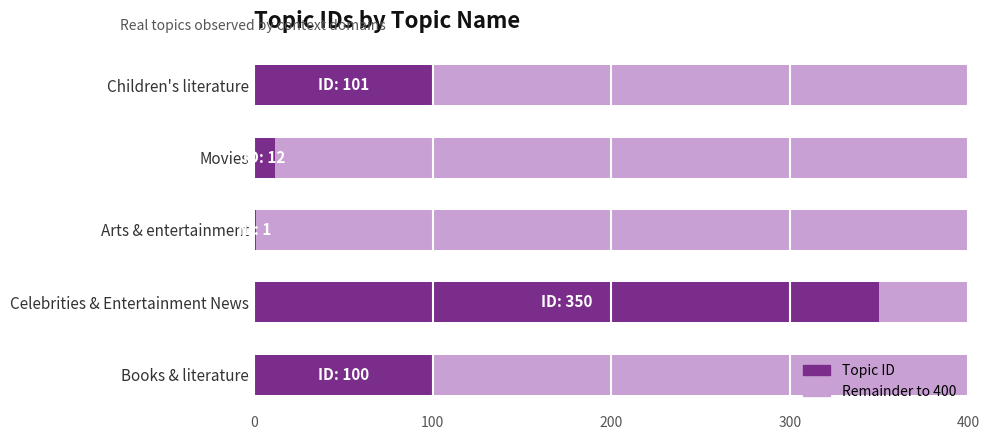

The Topic ID series shows 151 at Children's literature. True or false?

False